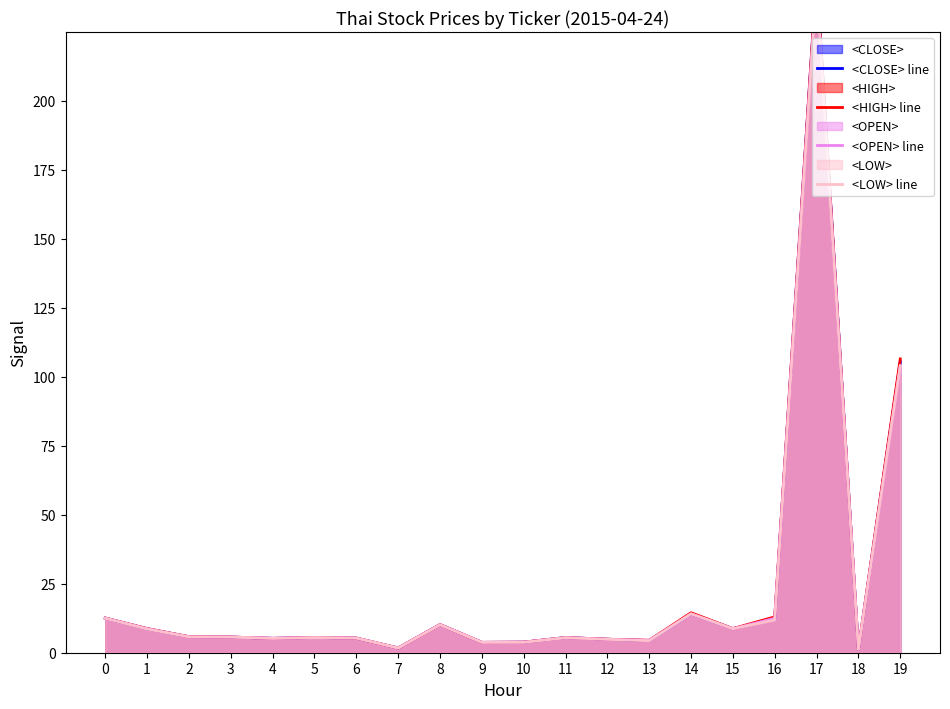

How many lines are shown in the chart?

4